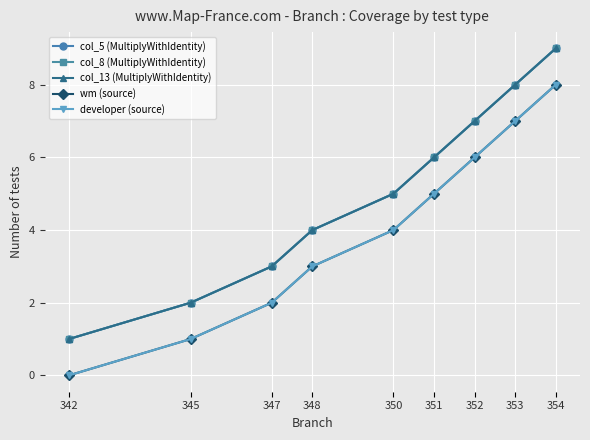

What is the sum of all col_8 (MultiplyWithIdentity) values?

45